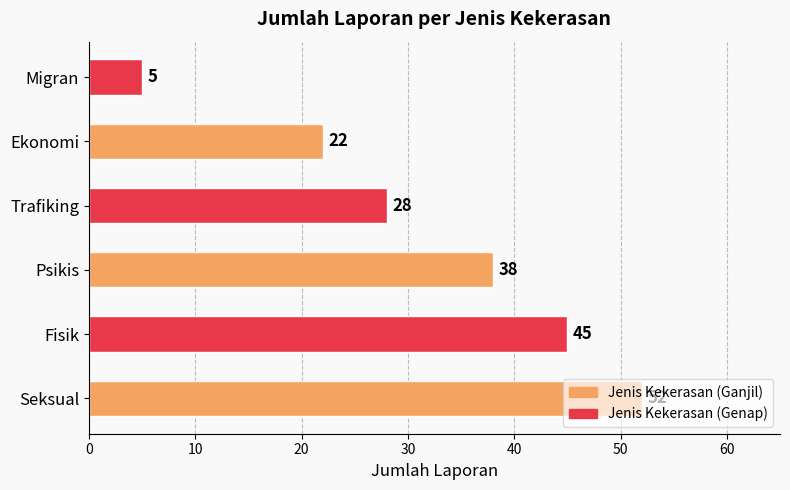

Does the chart contain any negative values?

No